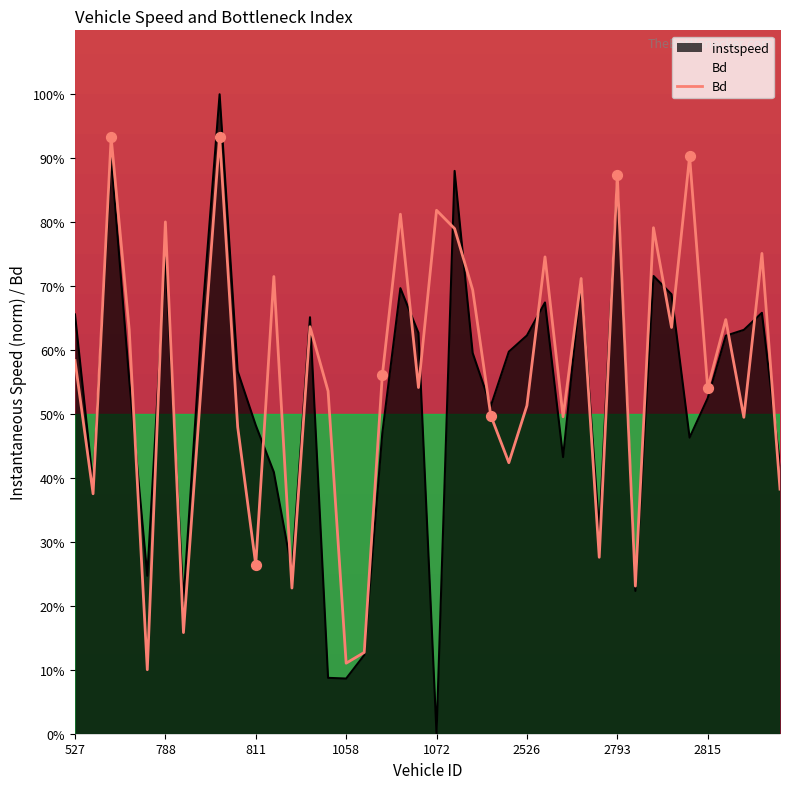

What are all the series names shown in the legend?

instspeed, Bd